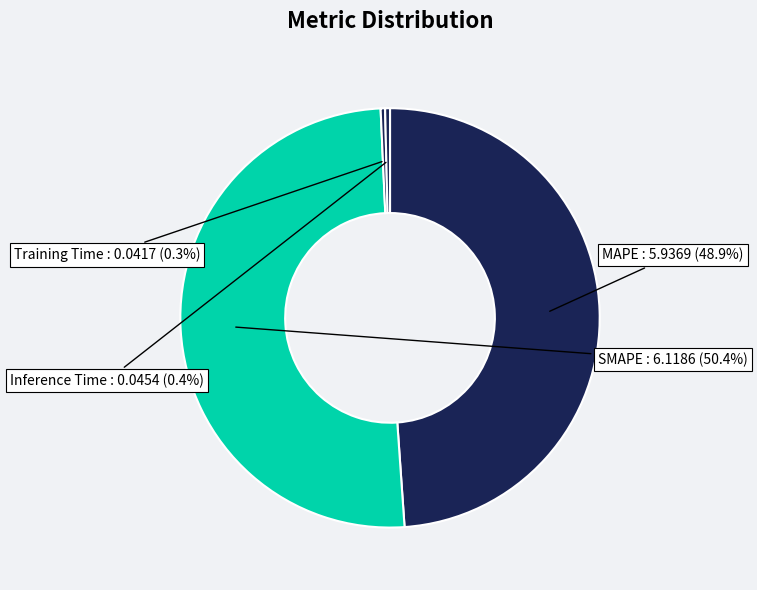

Which category has the biggest portion of the pie?

SMAPE